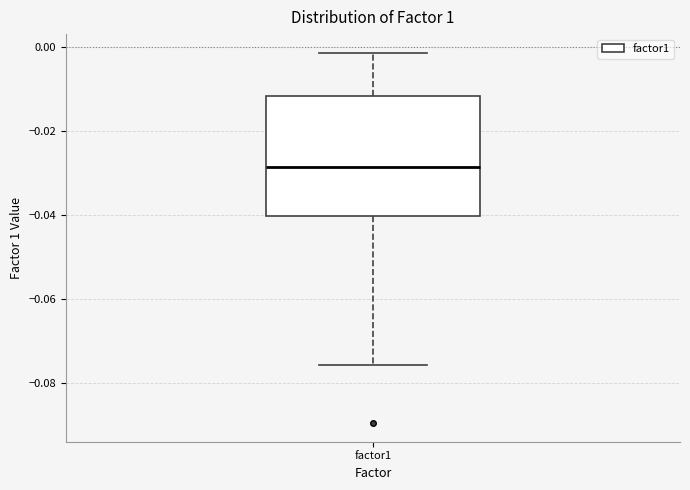

Transcribe this box plot: give where the median line is, the range the box spans, and where the two whiskers end, as read against the y-axis. The values are not printed on the chart, so give them approximately, as read against the axis.

median -0.028, box -0.040 to -0.012, whiskers -0.076 to -0.002